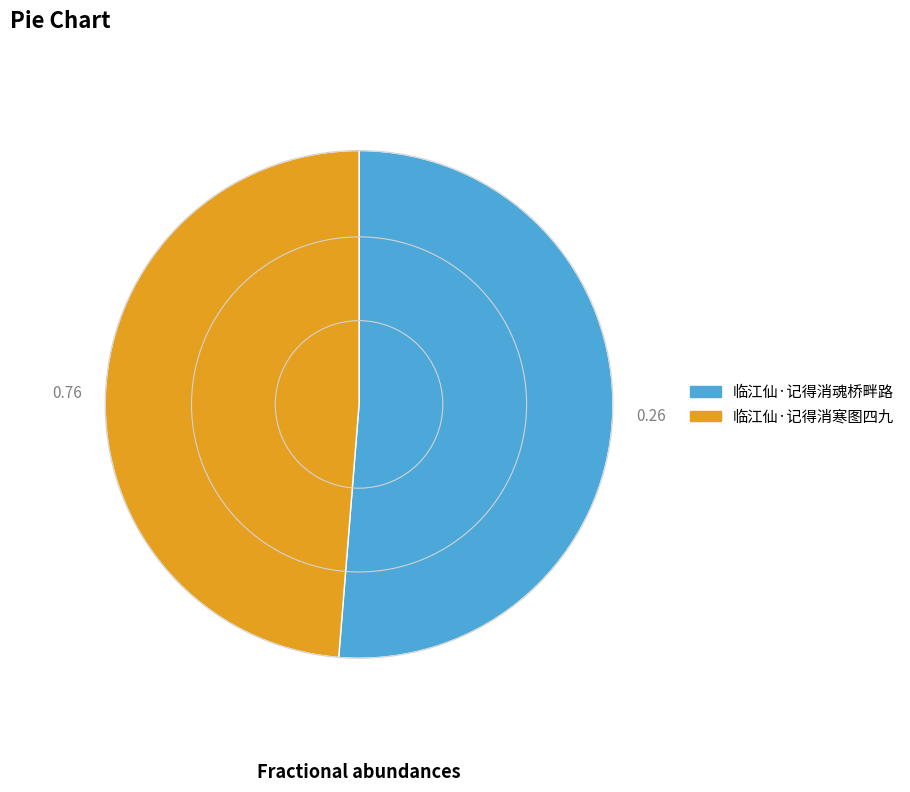

Which category has the biggest portion of the pie?

临江仙·记得消魂桥畔路